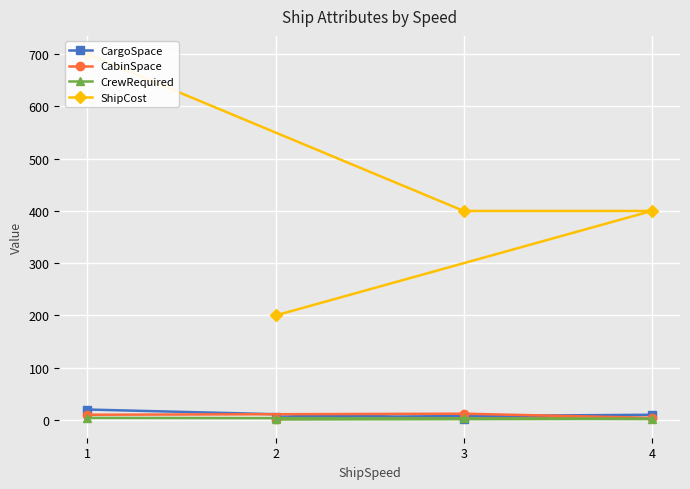

Which label corresponds to the smallest value in the chart?

2